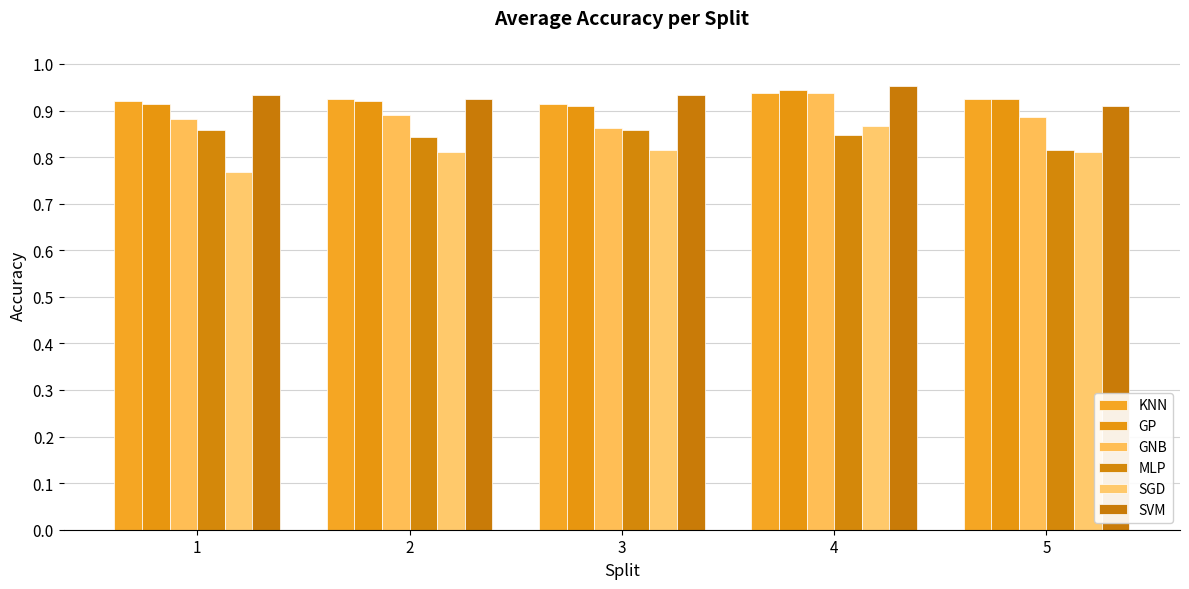

True or false: GP has a value of 0.9 at 5.

True